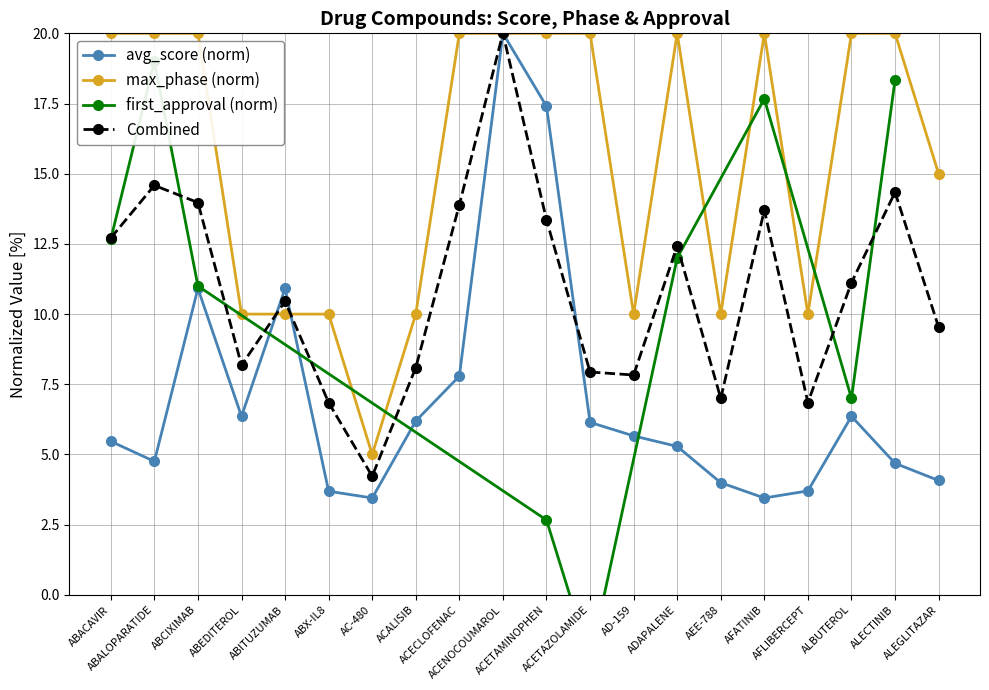

Where is the first local minimum for avg_score?

ABALOPARATIDE